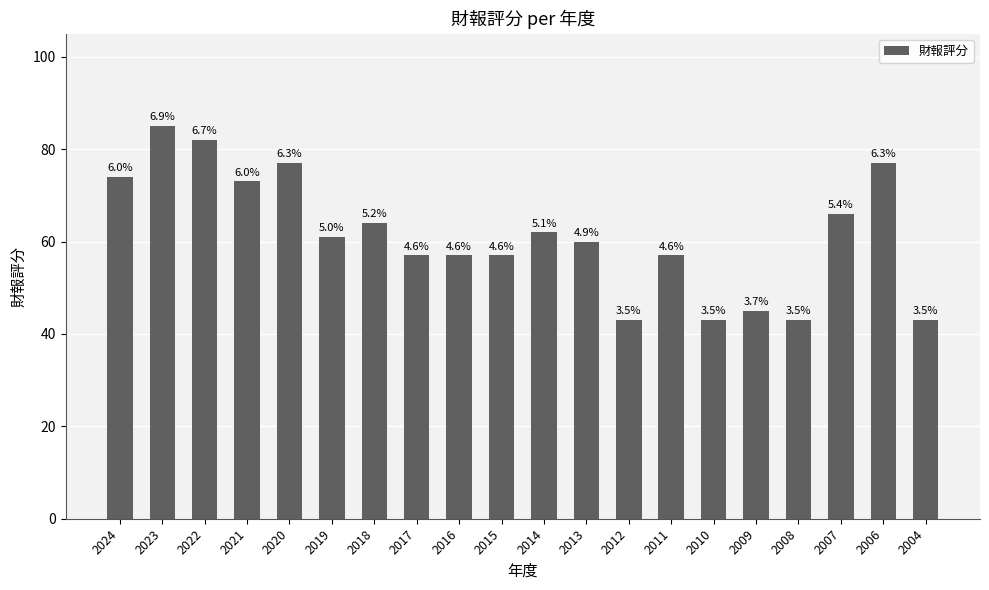

Rank the categories by value from lowest to highest.

2012, 2010, 2008, 2004, 2009, 2017, 2016, 2015, 2011, 2013, 2019, 2014, 2018, 2007, 2021, 2024, 2020, 2006, 2022, 2023